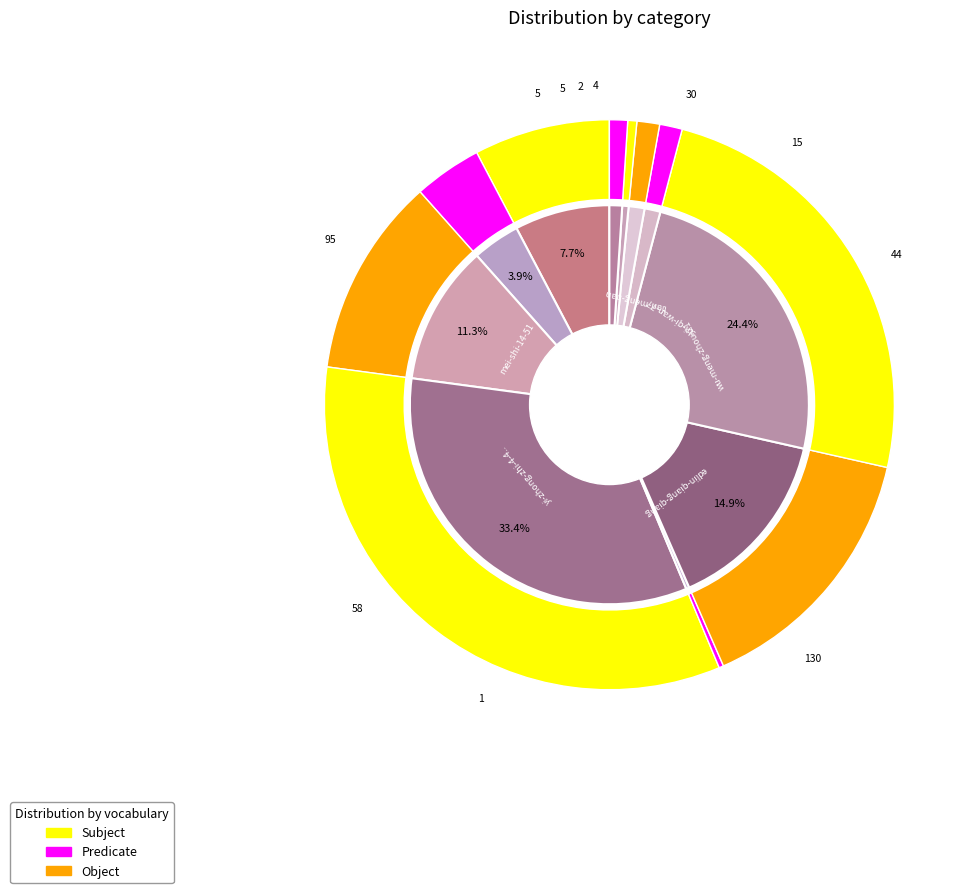

Does tu-chen-48 account for over 50% of the chart?

No